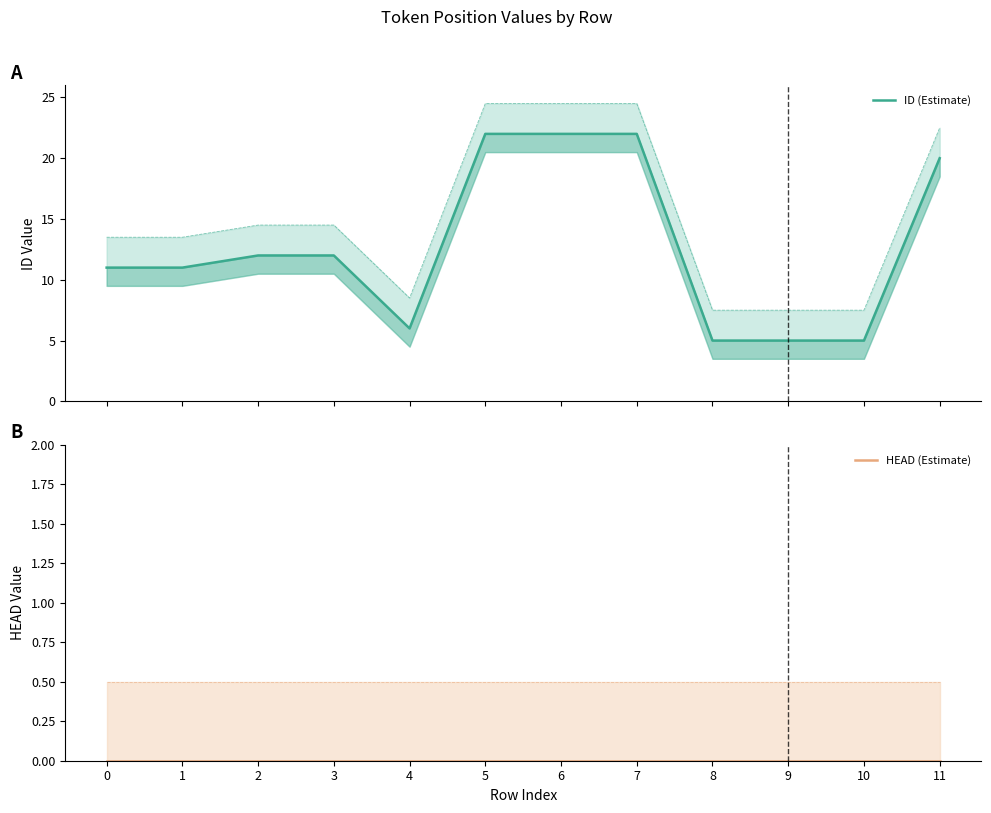

True or false: HEAD (Estimate) and ID (Estimate) intersect in this chart.

False